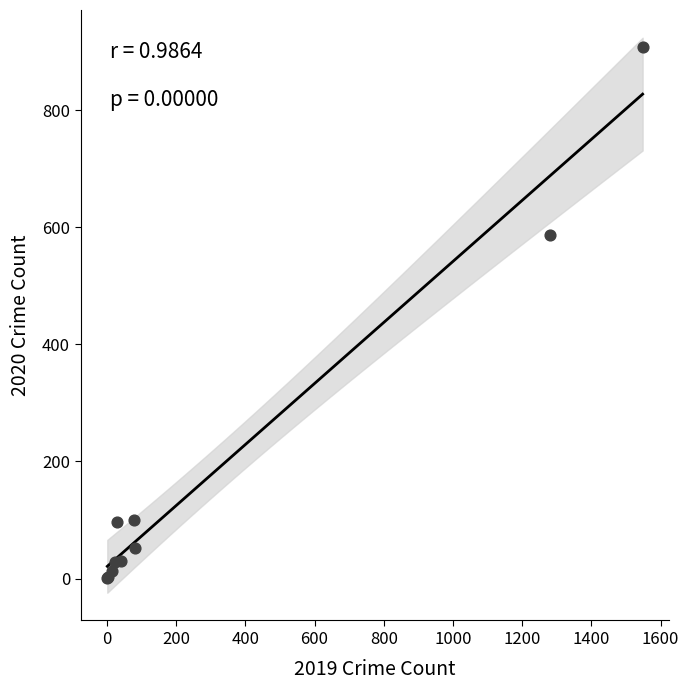

What Y value in the scatter plot is closest to 455?

587